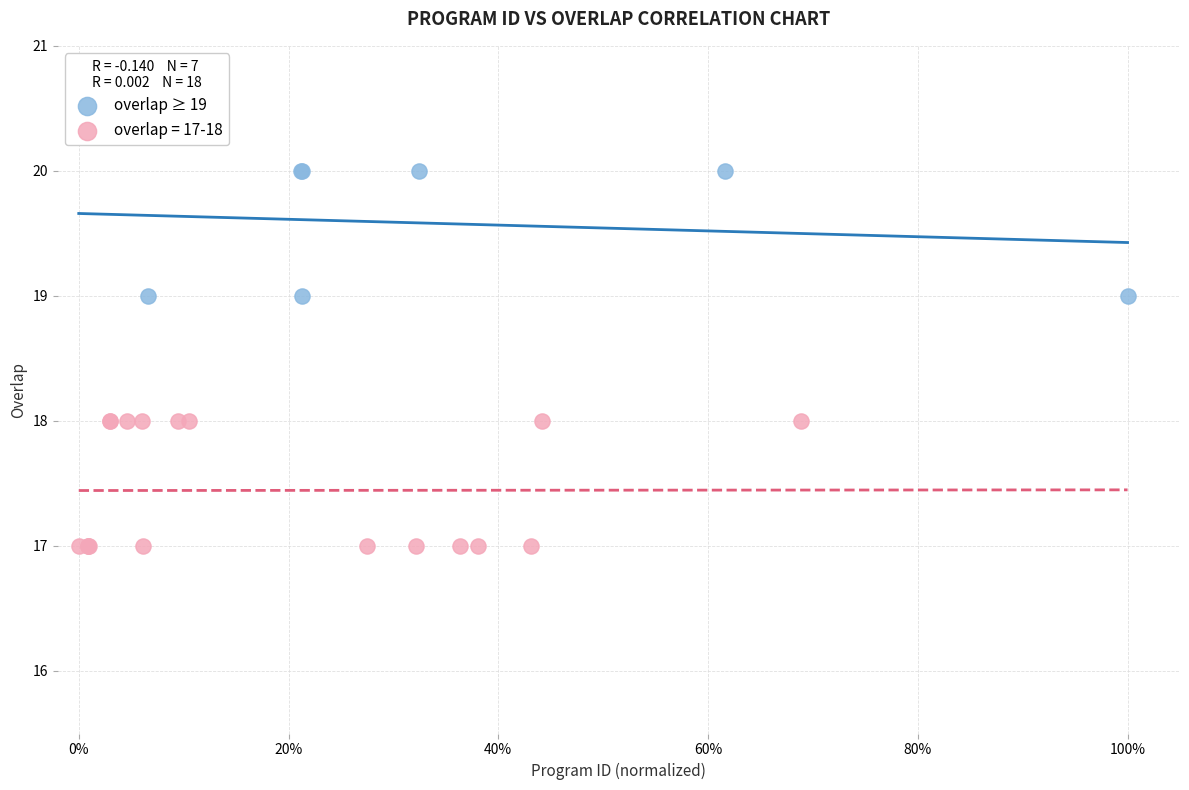

Which series reaches the maximum Y coordinate?

overlap ≥ 19